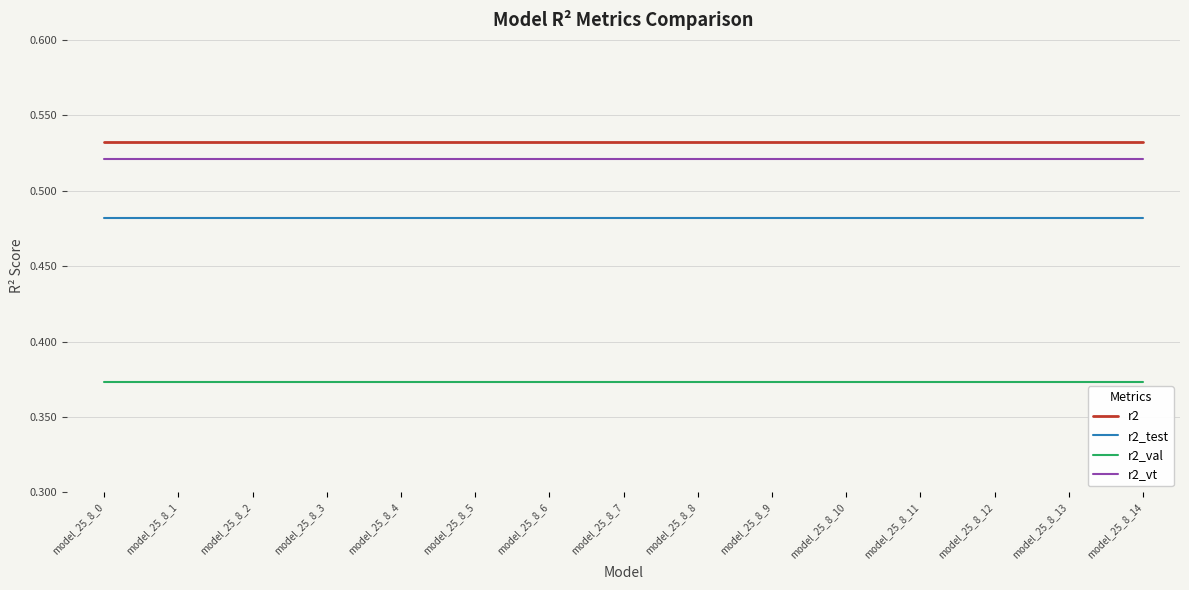

What is the total value across all series at model_25_8_12?

1.9